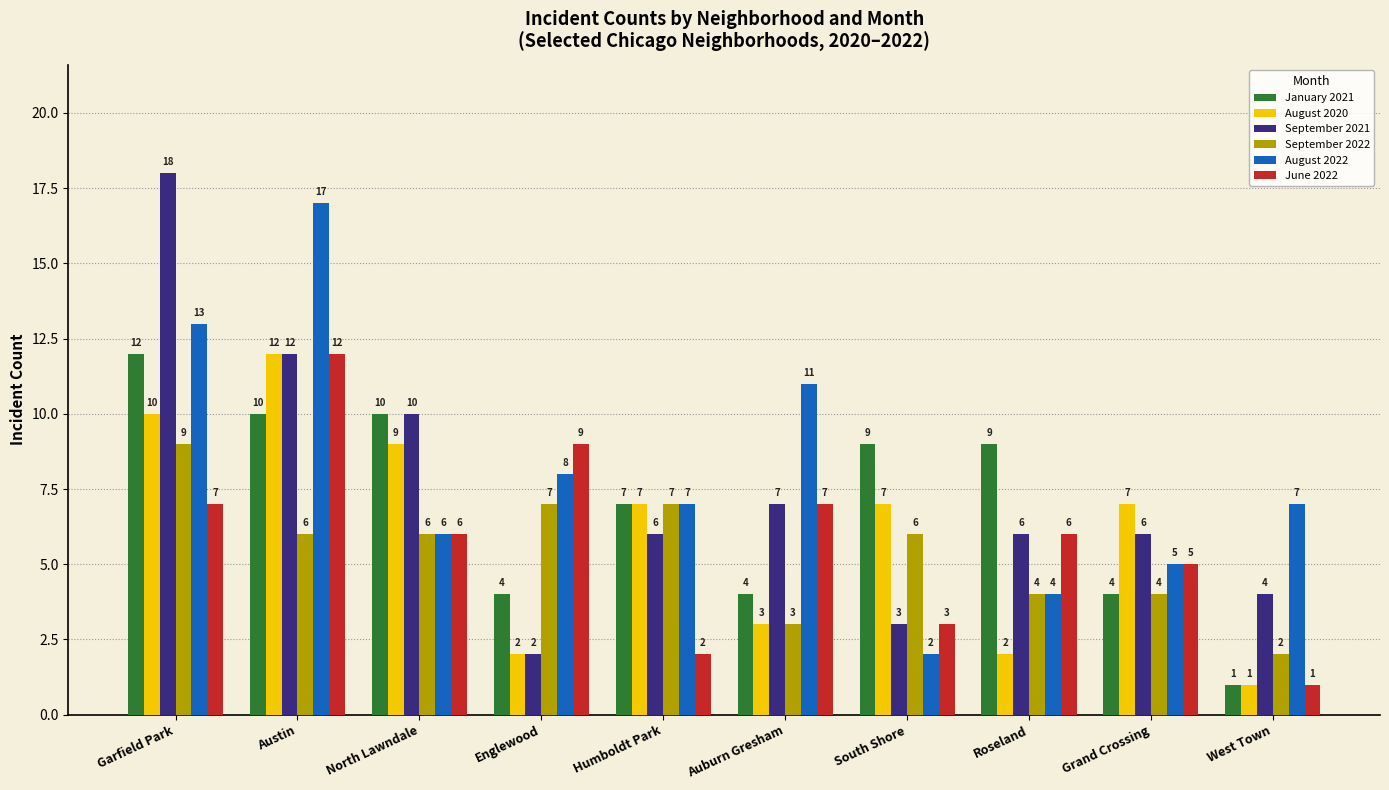

What is the label of the 8th bar from the left?

Roseland